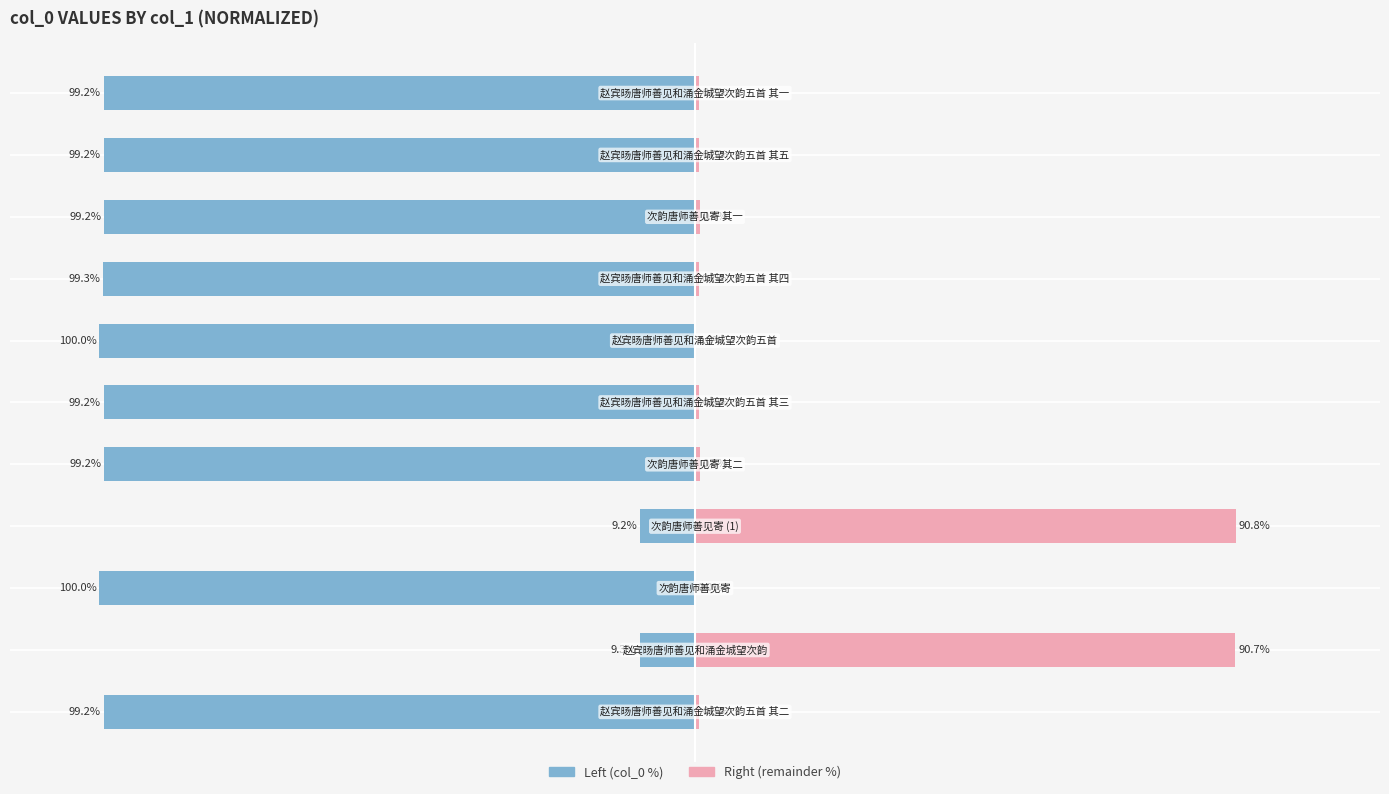

Which series has the largest total across all categories?

col_0 (right)